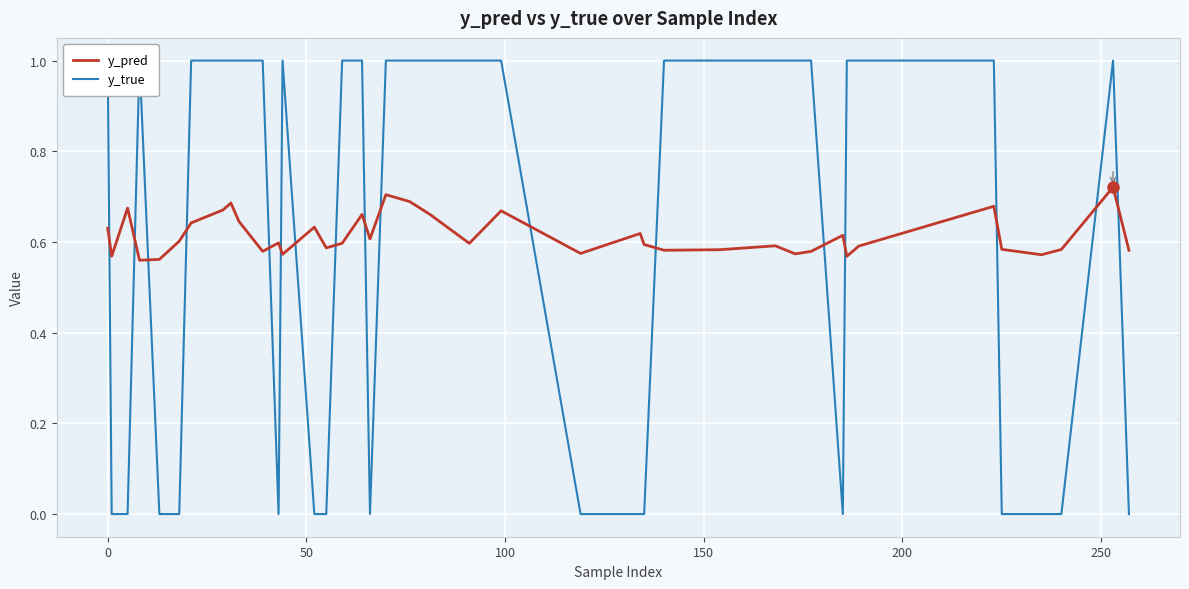

Is the value of y_pred at 20 greater than the value of y_true at 21?

No